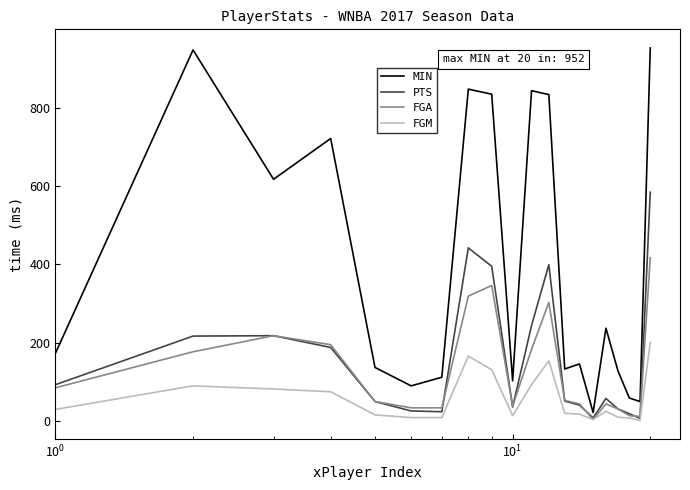

Which series has the largest range (max minus min)?

MIN